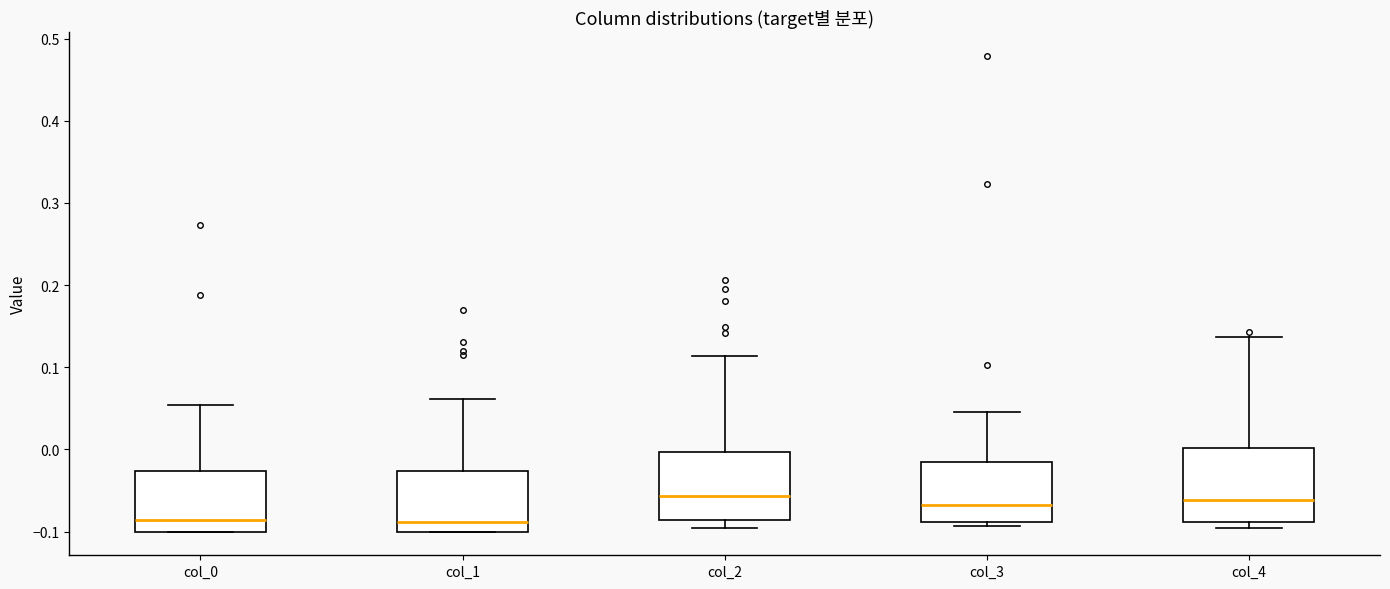

Reading left to right, read every box against the y-axis: the position of its median line, the range the box covers, and the ends of its whiskers. The values are not printed on the chart, so give them approximately, as read against the axis.

col_0: median -0.09, box -0.10 to -0.03, whiskers -0.10 to 0.05
col_1: median -0.09, box -0.10 to -0.03, whiskers -0.10 to 0.06
col_2: median -0.06, box -0.09 to 0.00, whiskers -0.10 to 0.11
col_3: median -0.07, box -0.09 to -0.02, whiskers -0.09 (just below the box's lower edge) to 0.05
col_4: median -0.06, box -0.09 to 0.00, whiskers -0.10 to 0.14